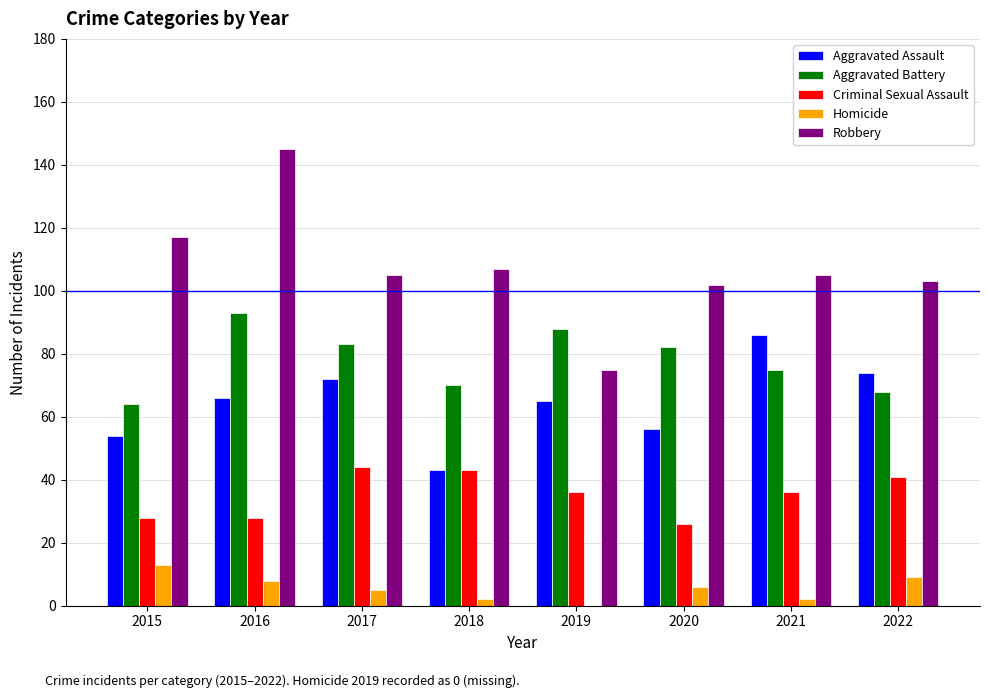

What is the sum of the Aggravated Assault values at 2015 and 2020?

110